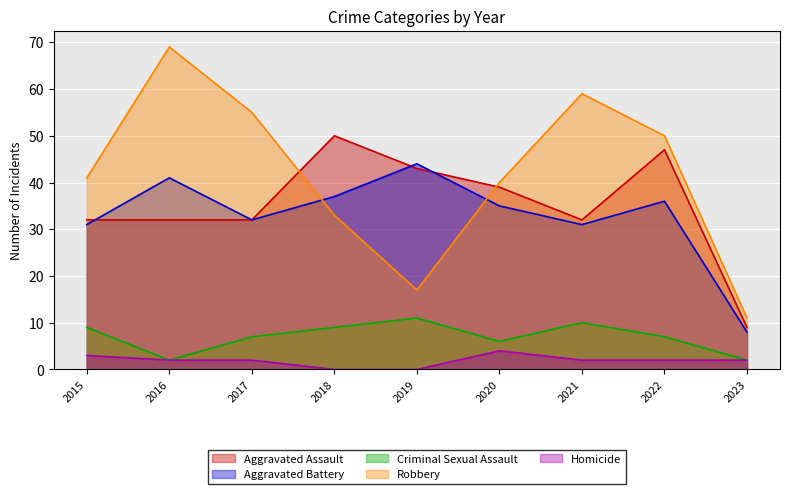

How many values in the Homicide series are below 2?

2